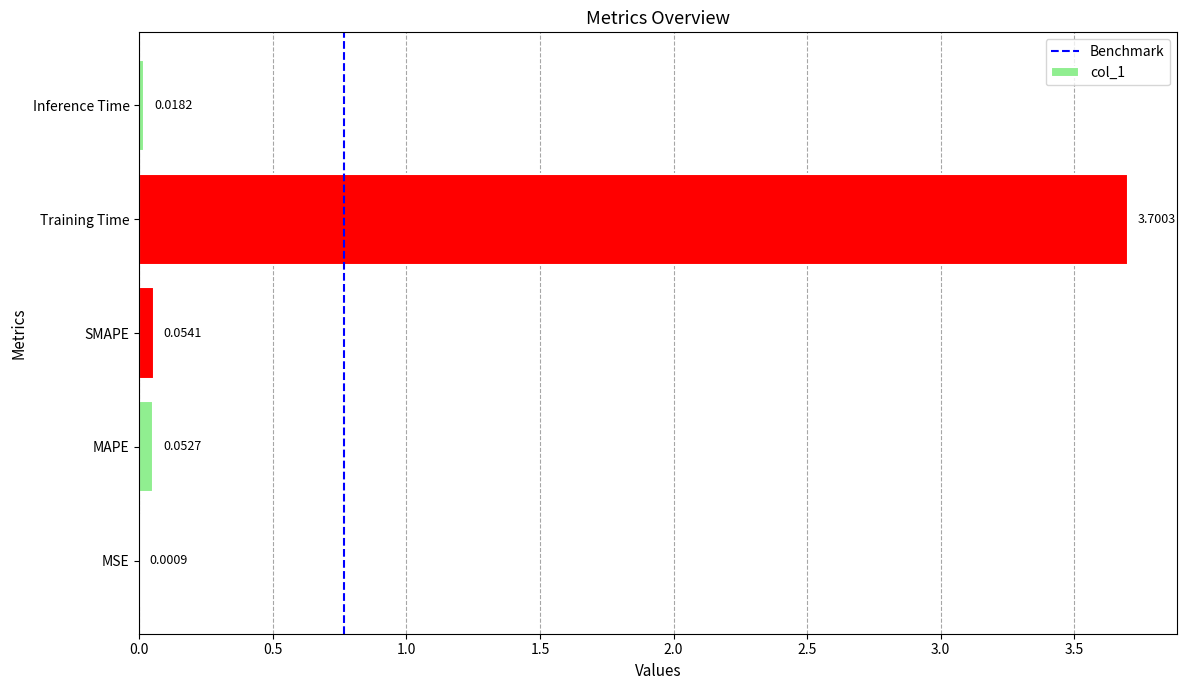

What is the sum of all values?

3.8